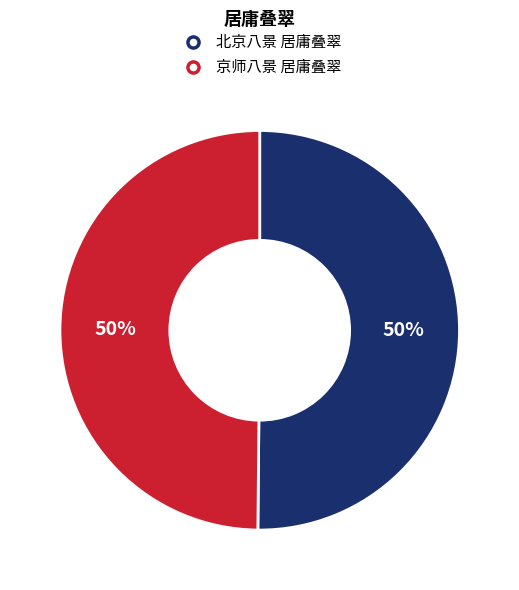

Is it true that 北京八景 居庸叠翠 is 50% of the pie?

True